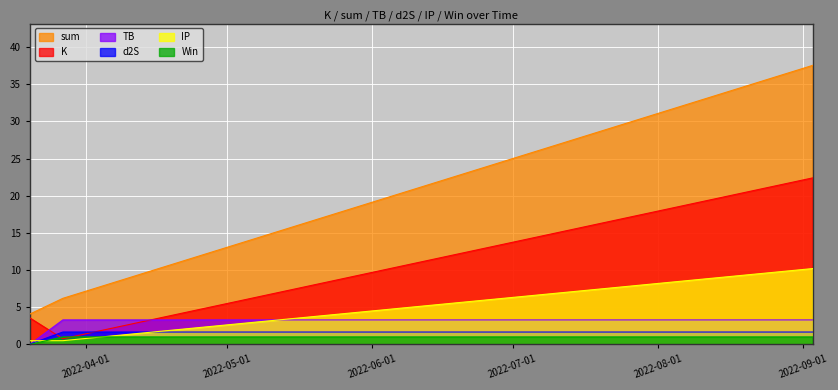

At which label does Win reach its peak?

2022-03-27